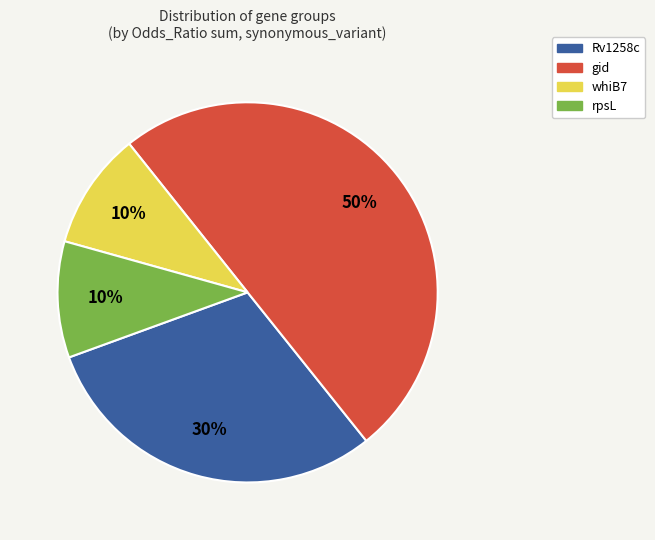

To the nearest percent, what is the difference between the largest and smallest slice percentages?

40%